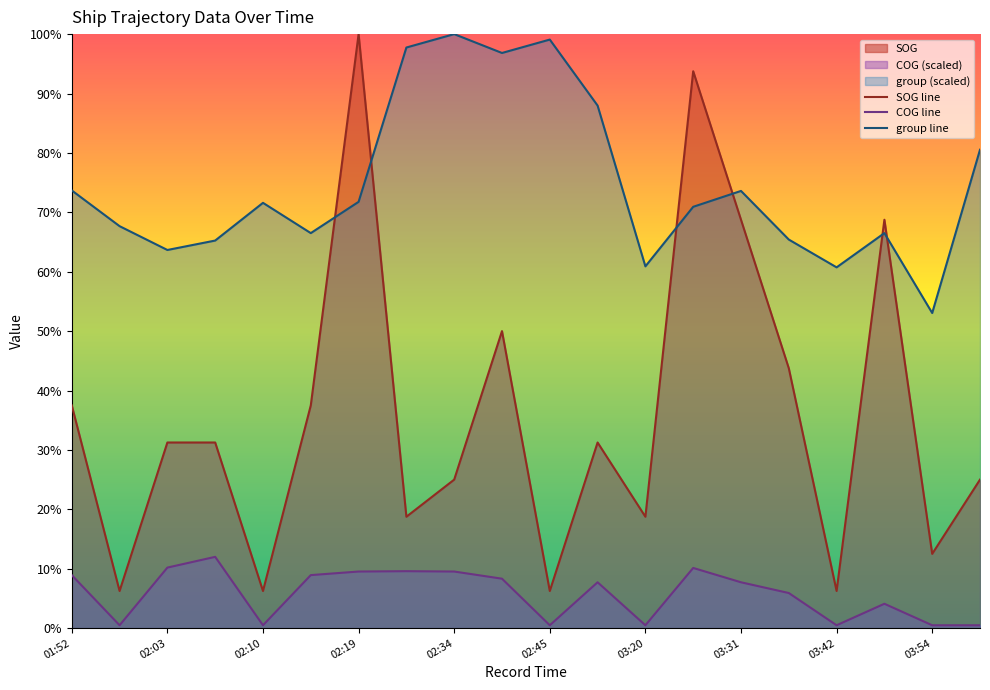

True or false: COG line and group line cross at least once.

False